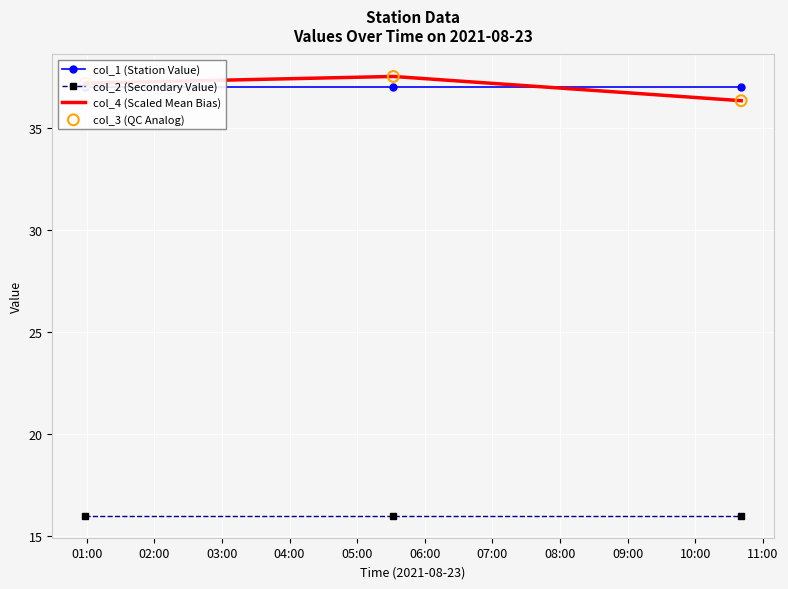

Which series has the largest total across all categories?

col_1 (Station Value)